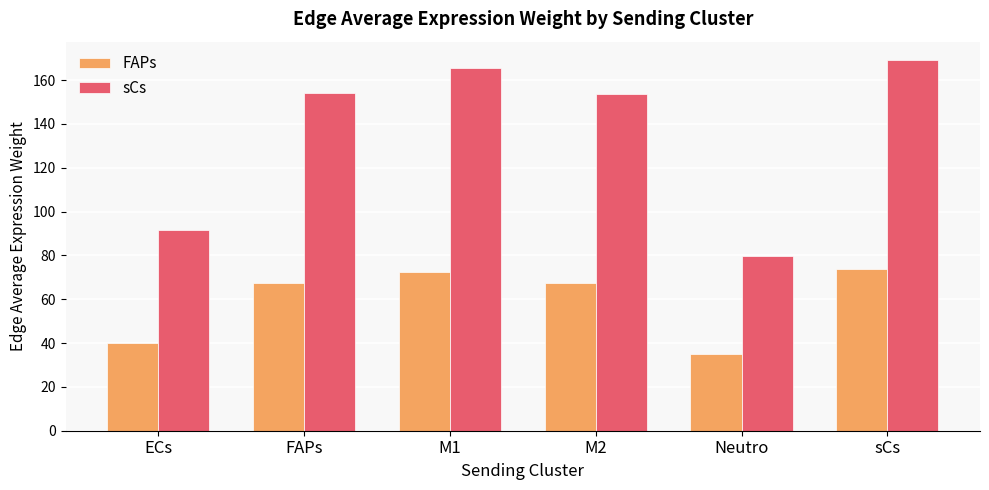

What is the minimum value shown in the chart?

34.9